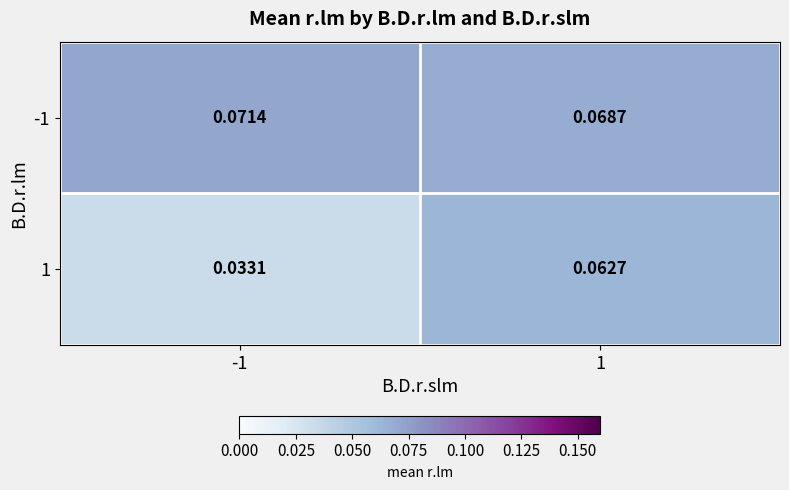

At which category is the sum across all series the highest?

1